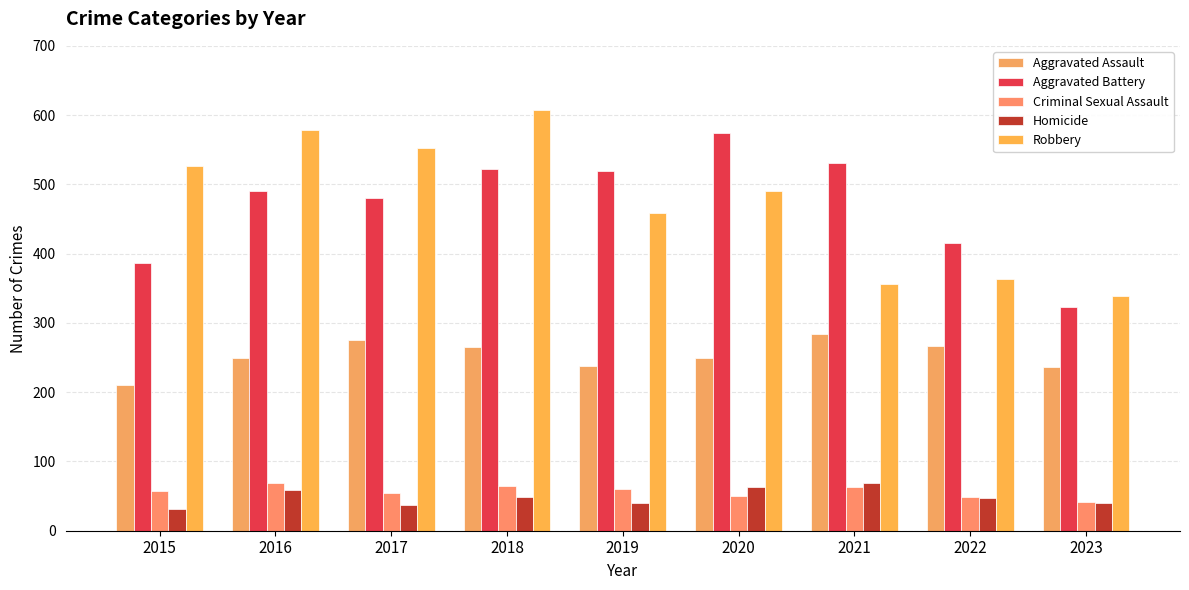

Which series changed the most between 2018 and 2020?

Robbery